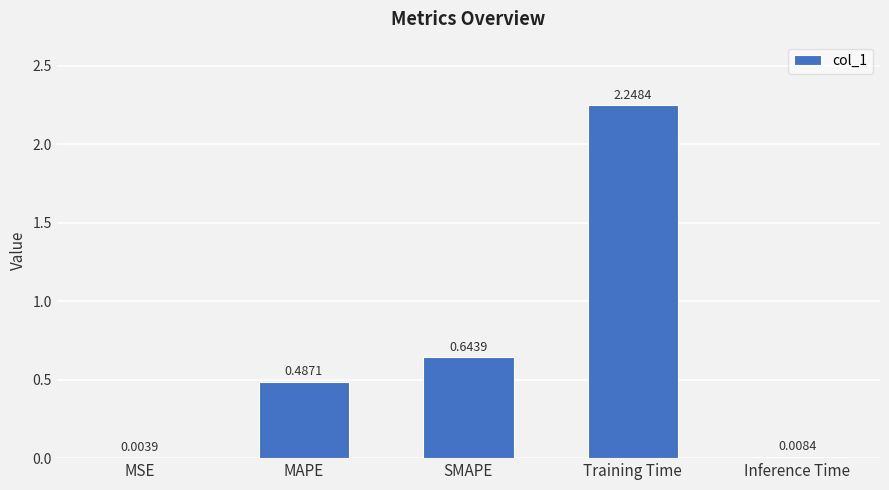

What is the average value?

0.7